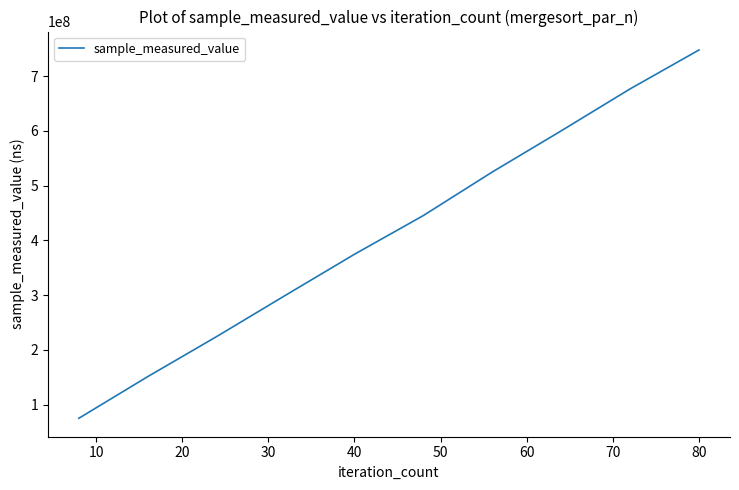

Reading right to left, extract all data points from this chart.

747681354	676595856	600004032	524897620	445419206	374707145	299893049	224468374	151370299	75291661